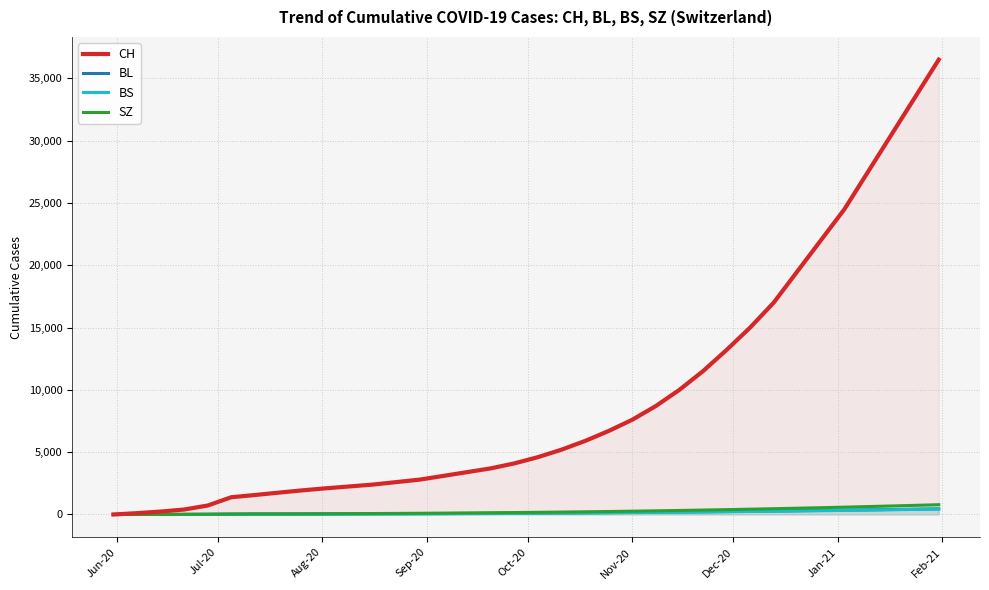

How many times do BL and SZ cross each other?

1